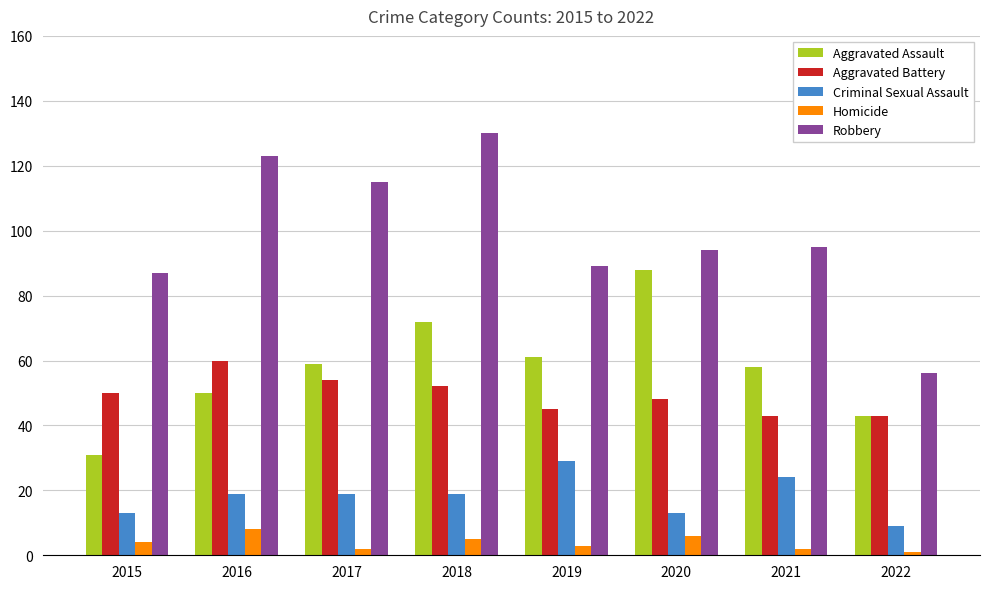

Reading left to right, what are all the values shown in this chart?

Aggravated Assault: 2015=31	2016=50	2017=59	2018=72	2019=61	2020=88	2021=58	2022=43
Aggravated Battery: 2015=50	2016=60	2017=54	2018=52	2019=45	2020=48	2021=43	2022=43
Criminal Sexual Assault: 2015=13	2016=19	2017=19	2018=19	2019=29	2020=13	2021=24	2022=9
Homicide: 2015=4	2016=8	2017=2	2018=5	2019=3	2020=6	2021=2	2022=1
Robbery: 2015=87	2016=123	2017=115	2018=130	2019=89	2020=94	2021=95	2022=56